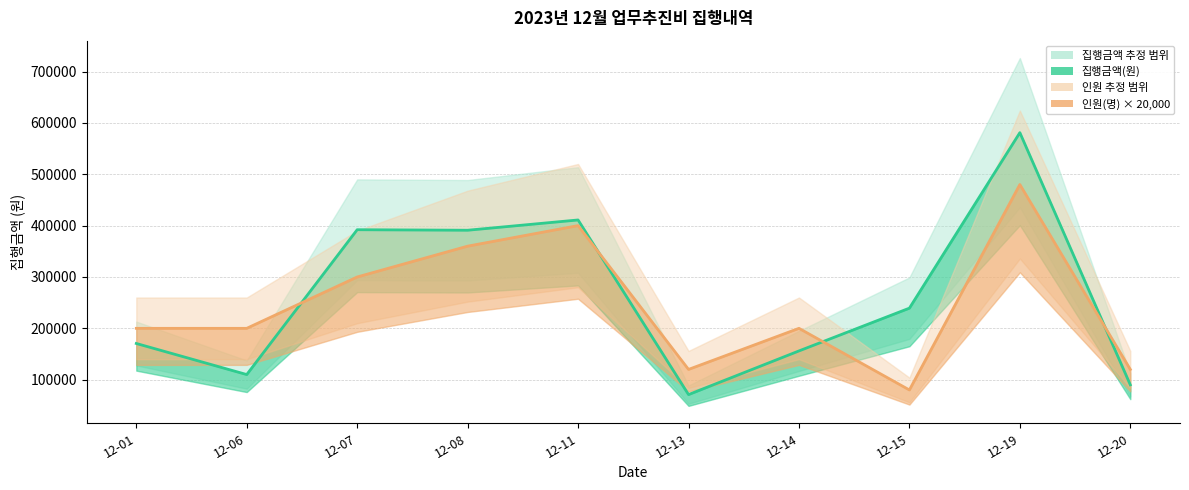

Where do 인원 중심선 and 집행금액 중심선 first cross each other?

12-06 and 12-07